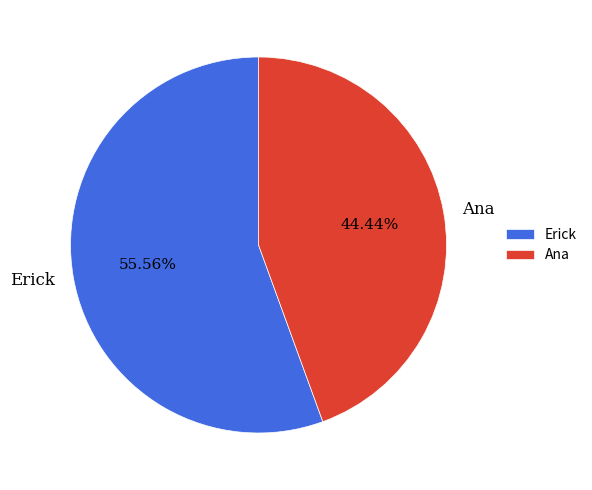

What is the ratio of the value at Ana to the value at Erick?

0.8